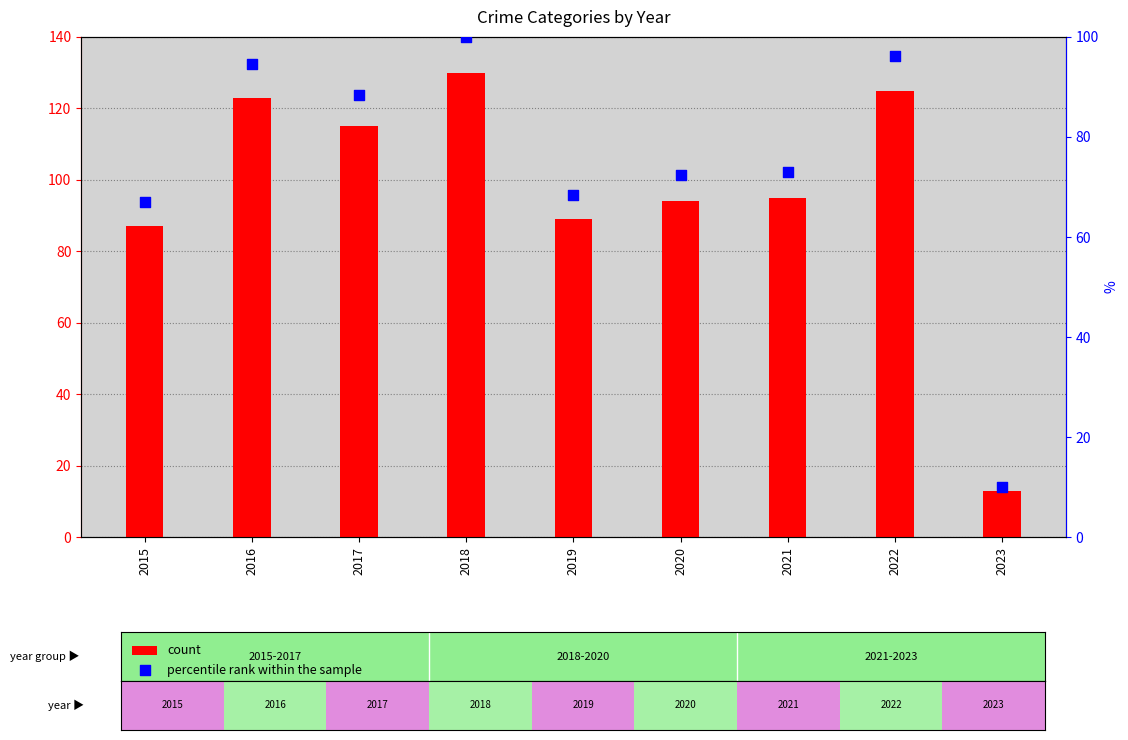

Is the value of count at 2021 greater than the value of percentile rank within the sample at 2020?

Yes